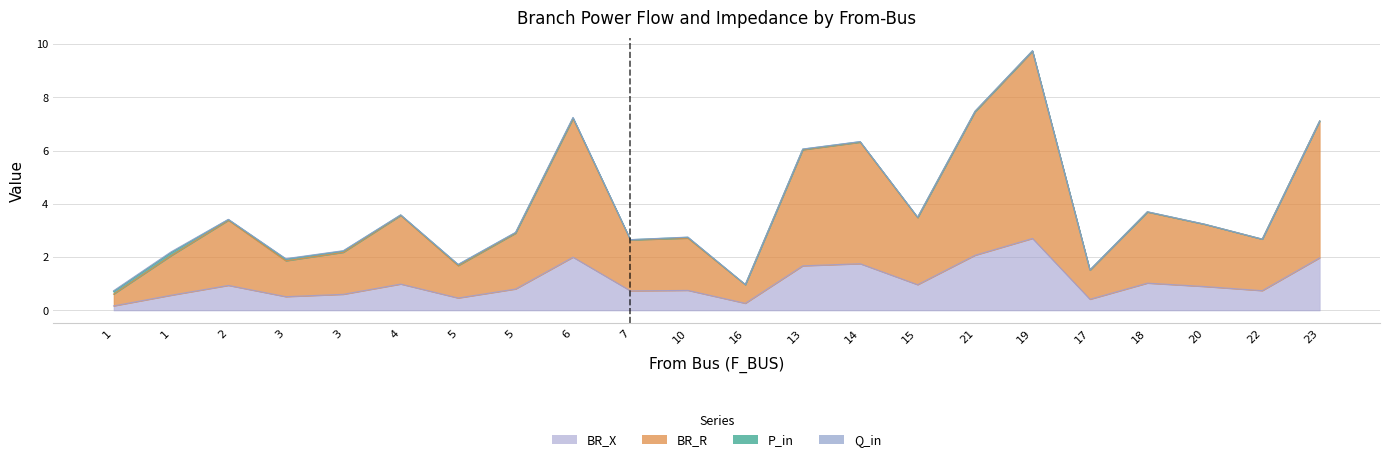

What is the label of the 16th point from the left?

21